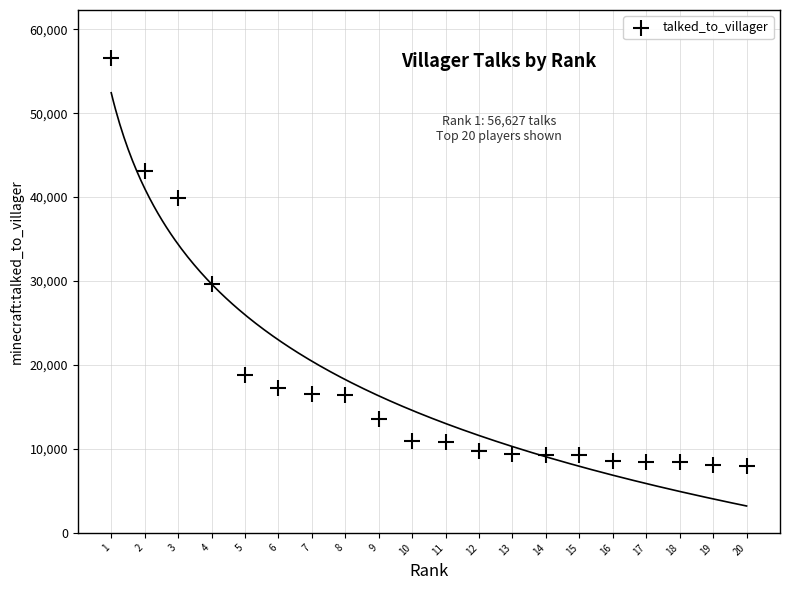

What is the range of Y values (max minus min)?

48662